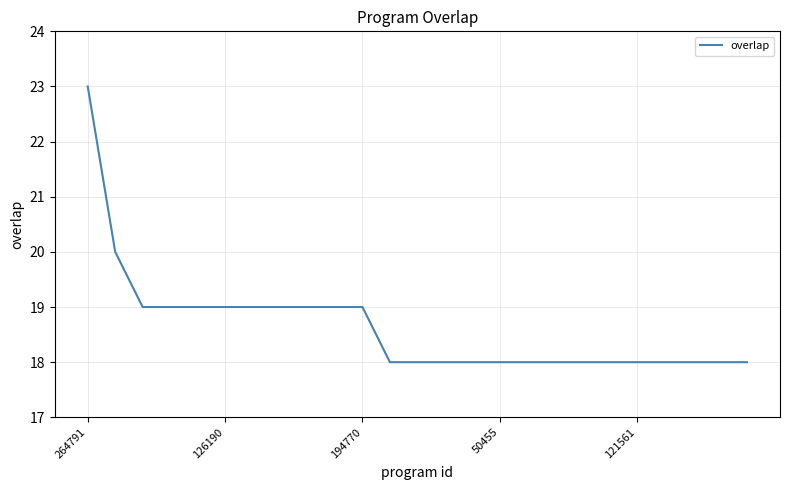

What is the maximum value shown in the chart?

23